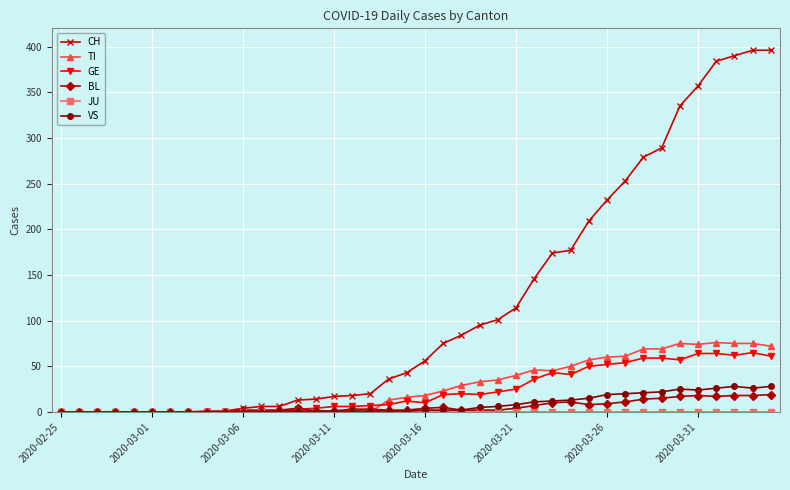

True or false: TI has more than 0 interior local peaks.

True